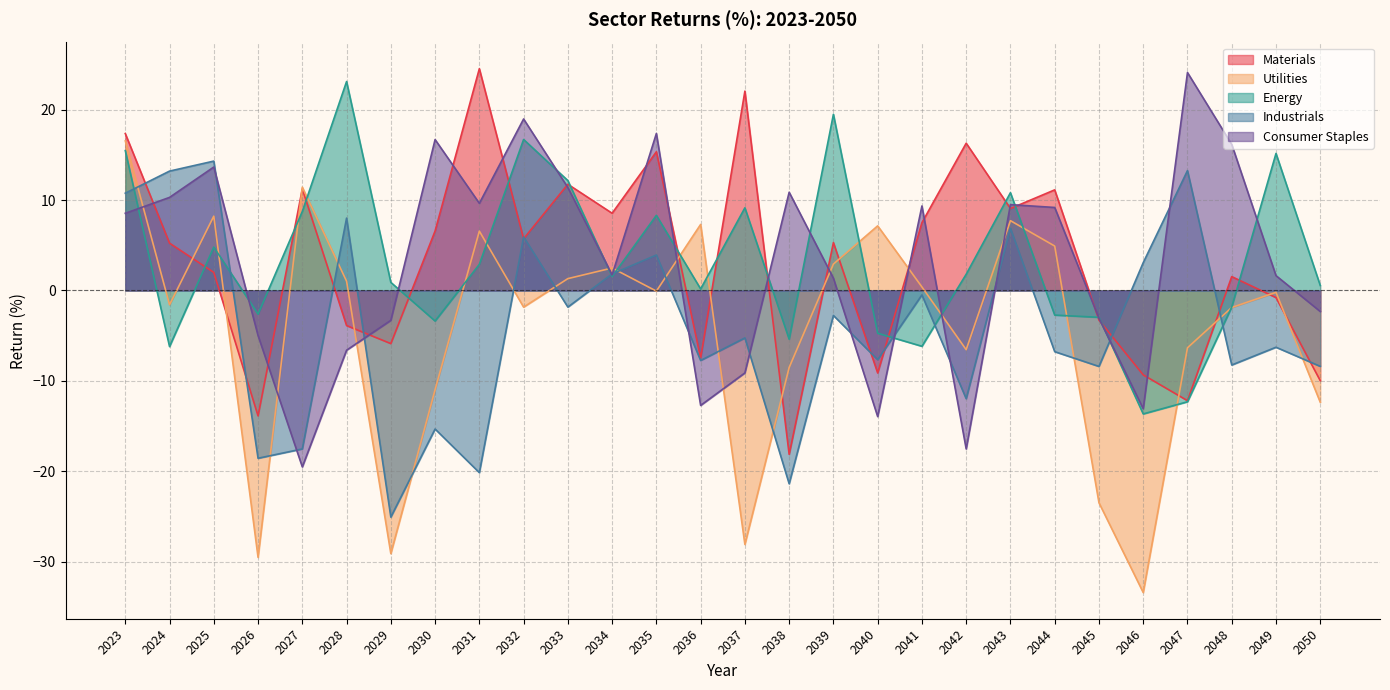

Read the Energy value at 2035.

8.3